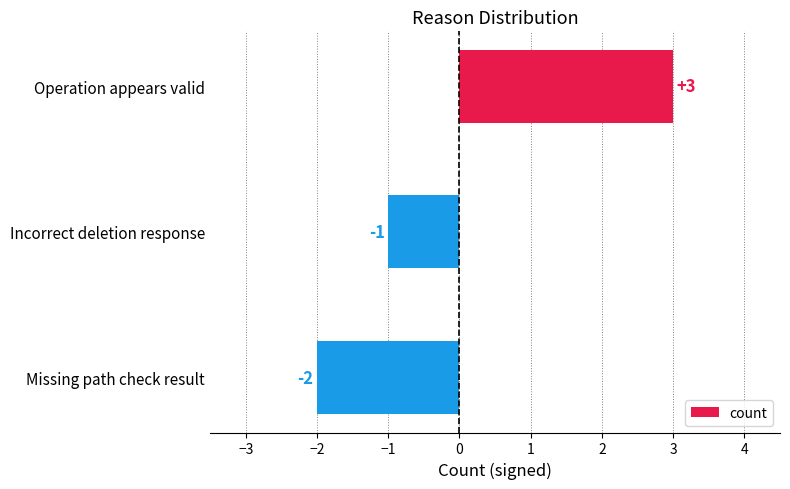

How many positive values are there?

1